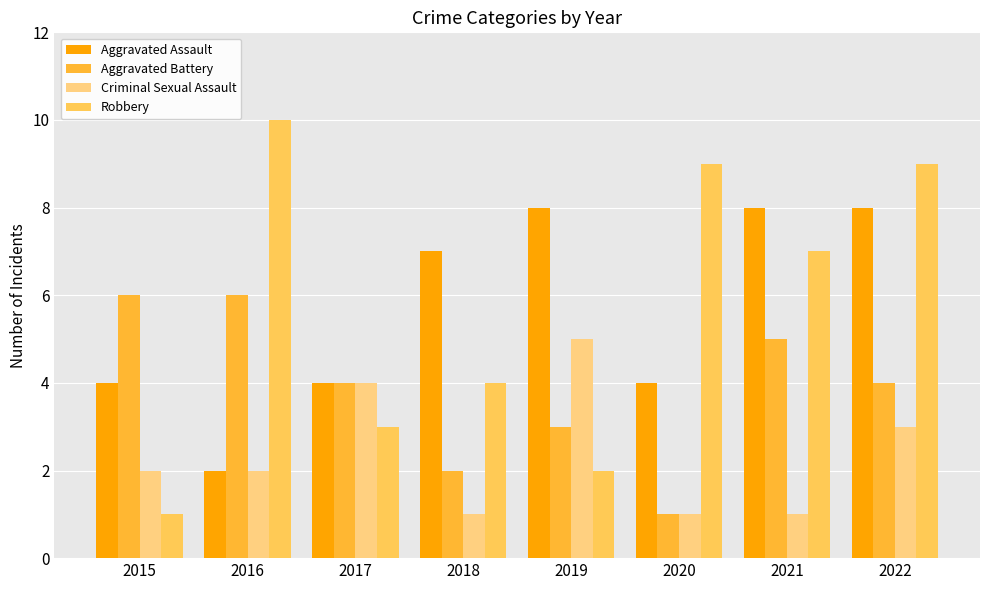

Count the number of categories in the chart.

8